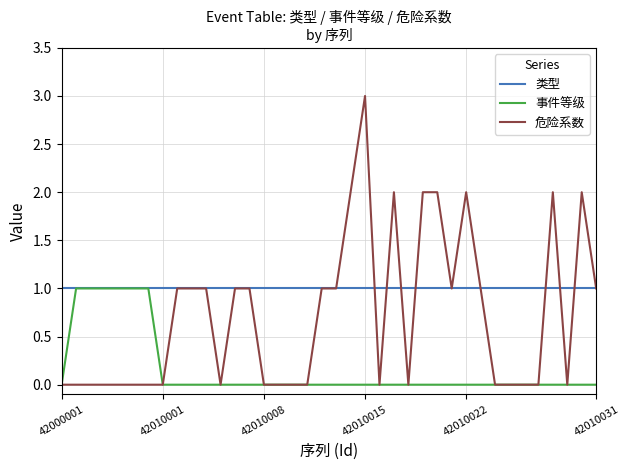

Which series has the largest total across all categories?

类型